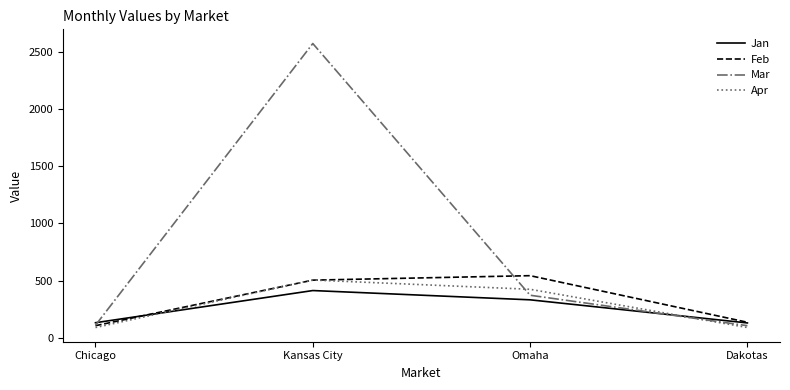

At which label is Mar closest to 1338?

Omaha